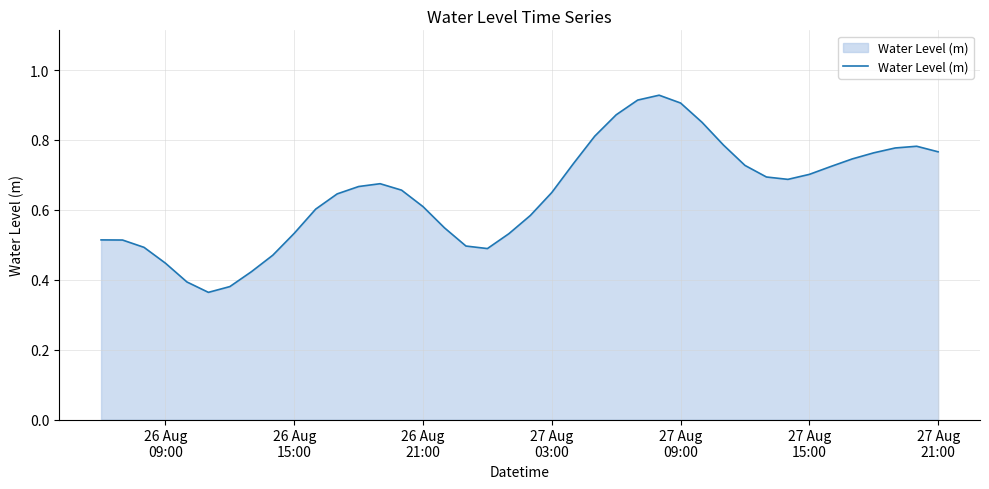

What is the maximum value shown in the chart?

0.9